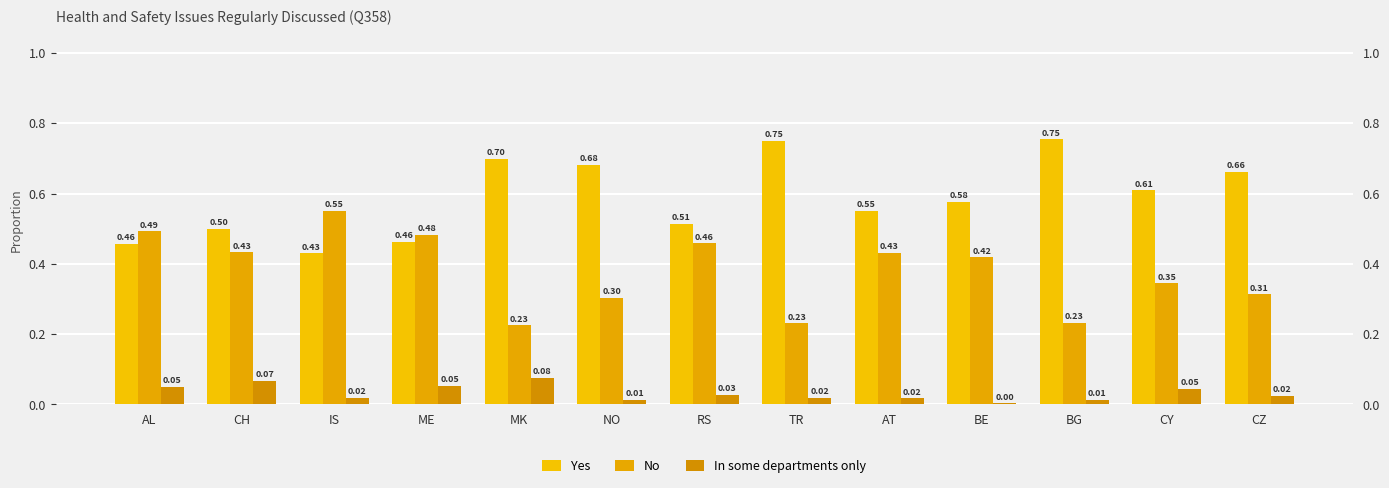

What position from the right is BE?

4